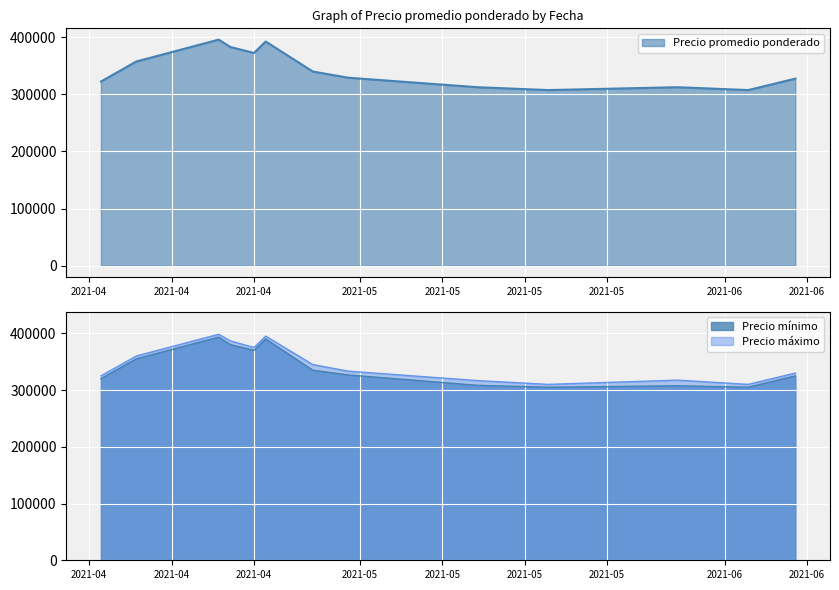

At which category does Precio promedio ponderado reach its first local valley?

2021-04